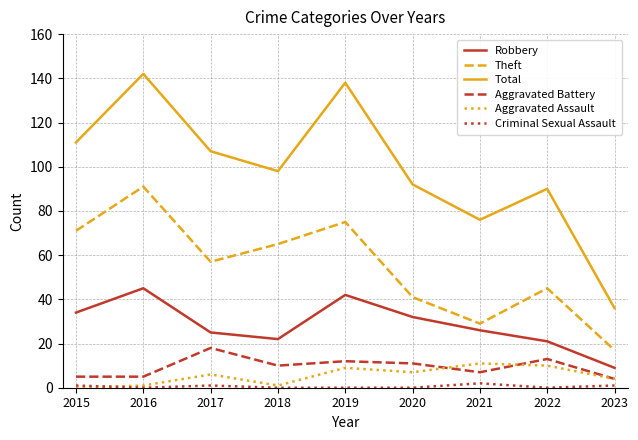

What are all the series names shown in the legend?

Robbery, Theft, Total, Aggravated Battery, Aggravated Assault, Criminal Sexual Assault